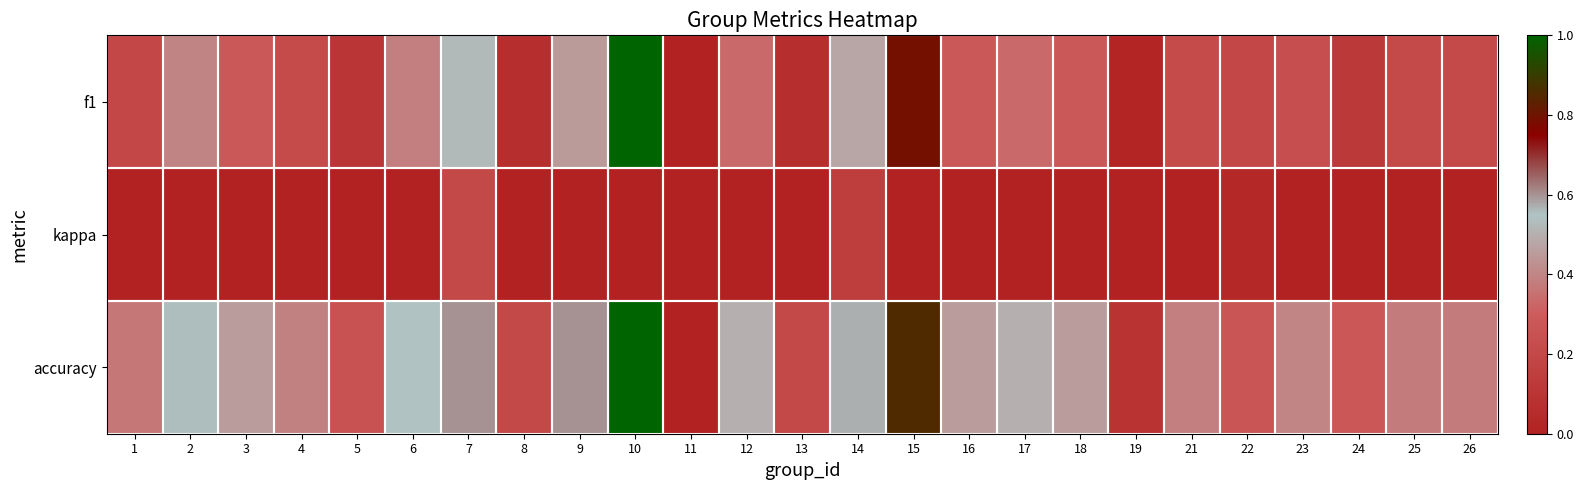

Where is f1 nearest to the value 0?

11